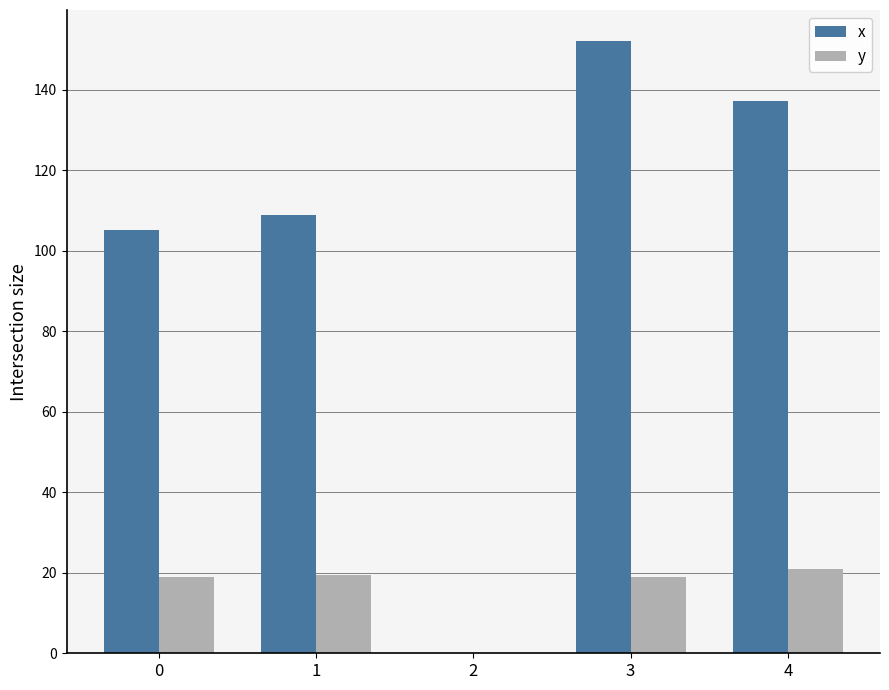

The value of x at 4 is 78.9. True or false?

False